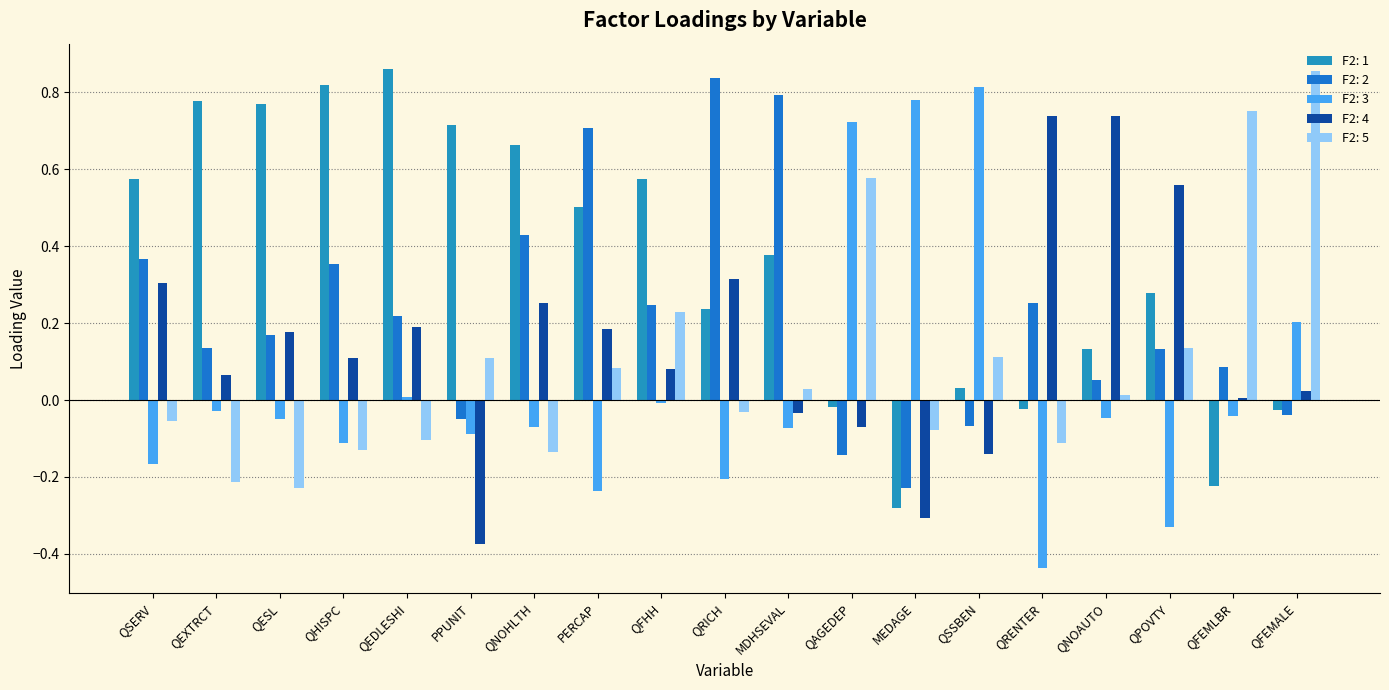

At which label does F2: 4 reach its minimum?

PPUNIT